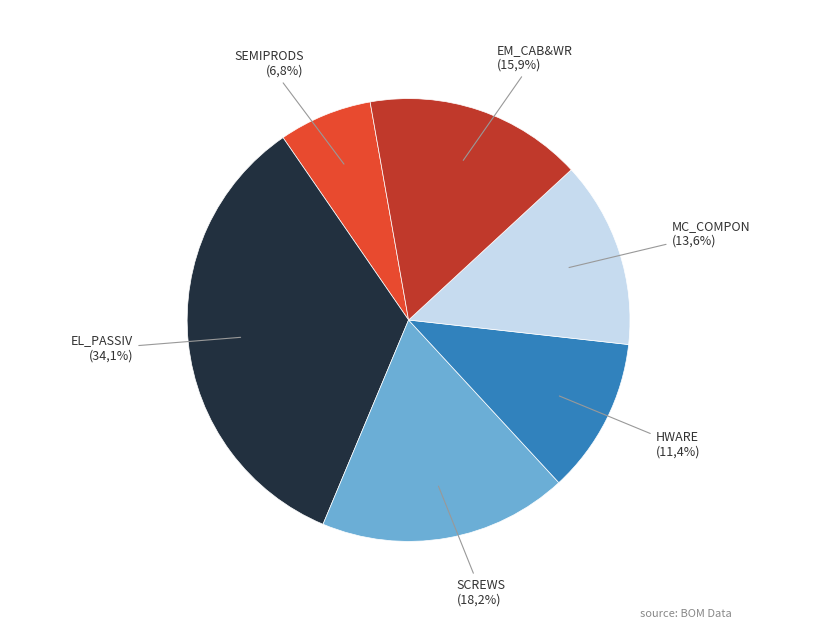

Is there a majority slice in this chart?

No